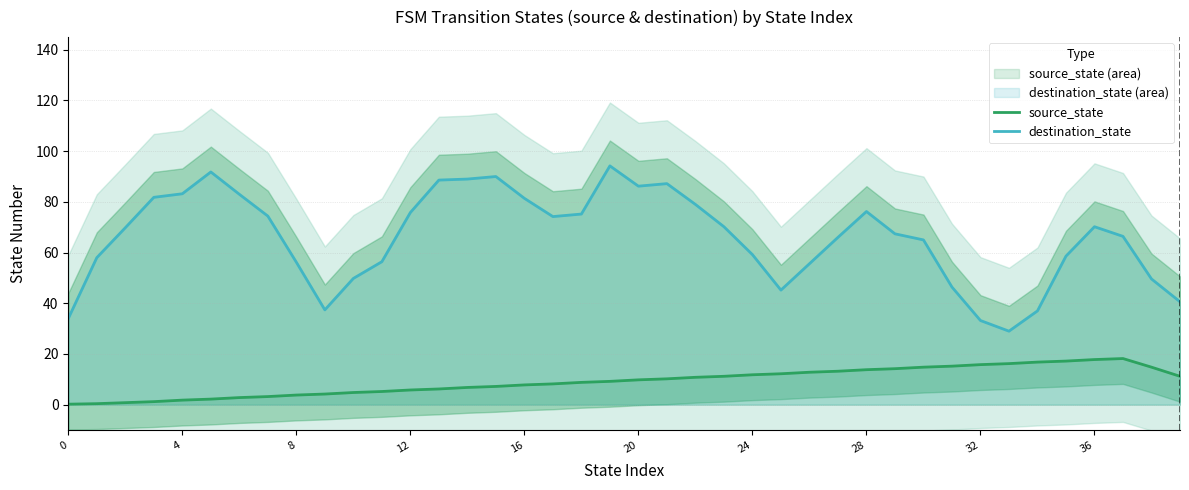

True or false: destination_state and source_state intersect in this chart.

False